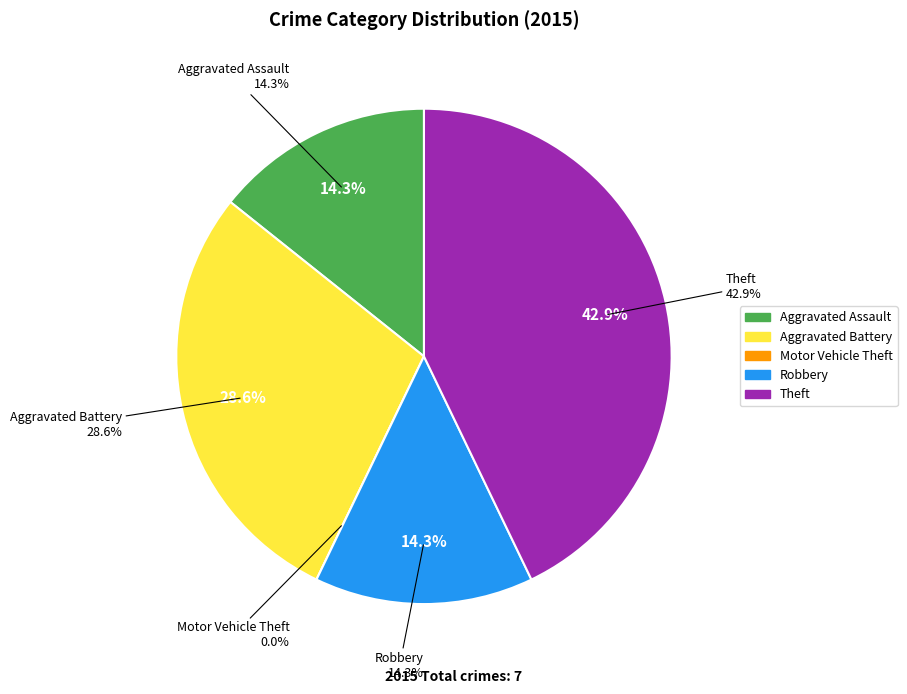

What percentage is NOT represented by Aggravated Assault?

85.7%